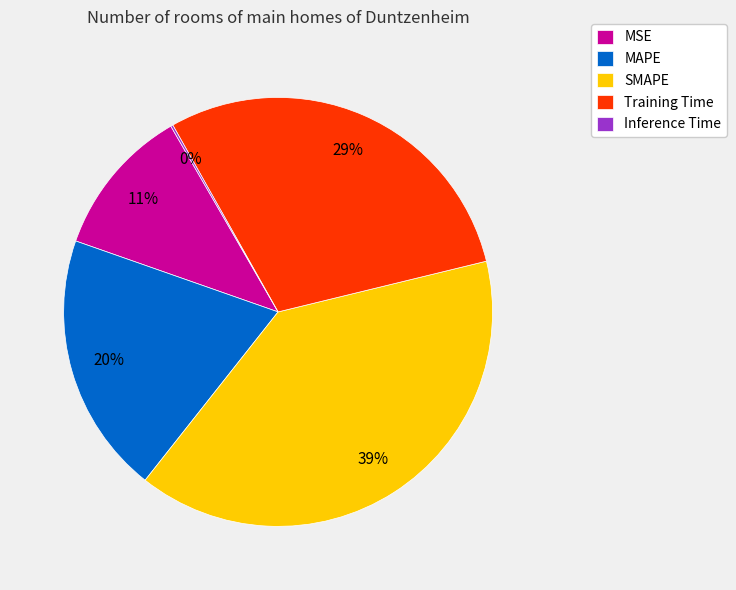

Which slice is the largest?

SMAPE